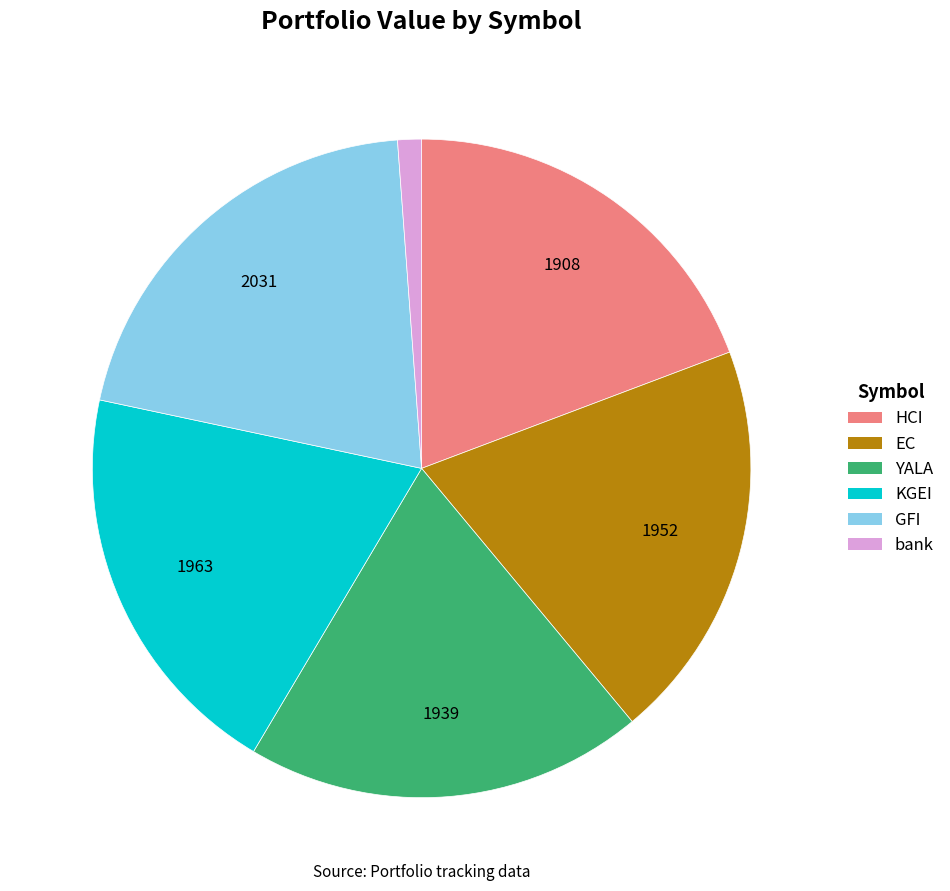

Is it true that GFI is 20% of the pie?

True